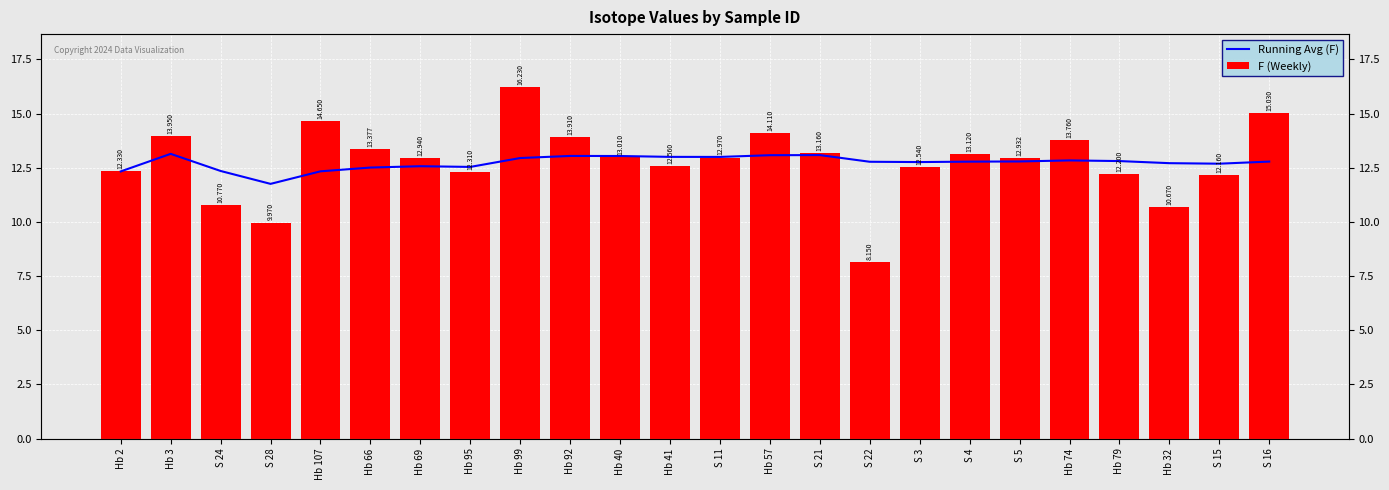

Read the F (Weekly) value at S 16.

15.0